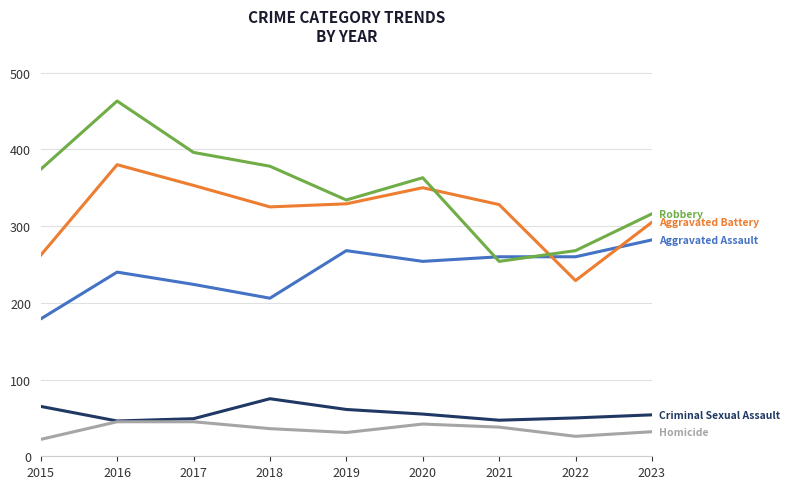

How many categories are shown in the chart?

9